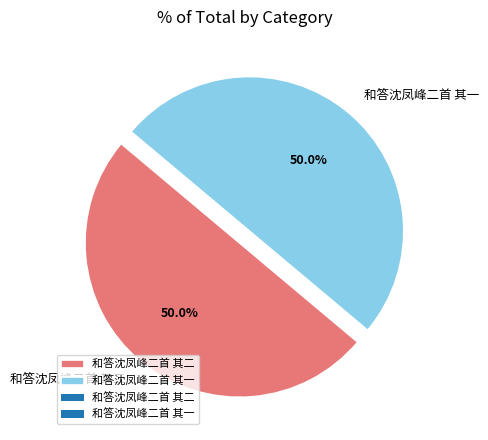

What is the ratio of the value at 和答沈凤峰二首 其二 to the value at 和答沈凤峰二首 其一?

1.0